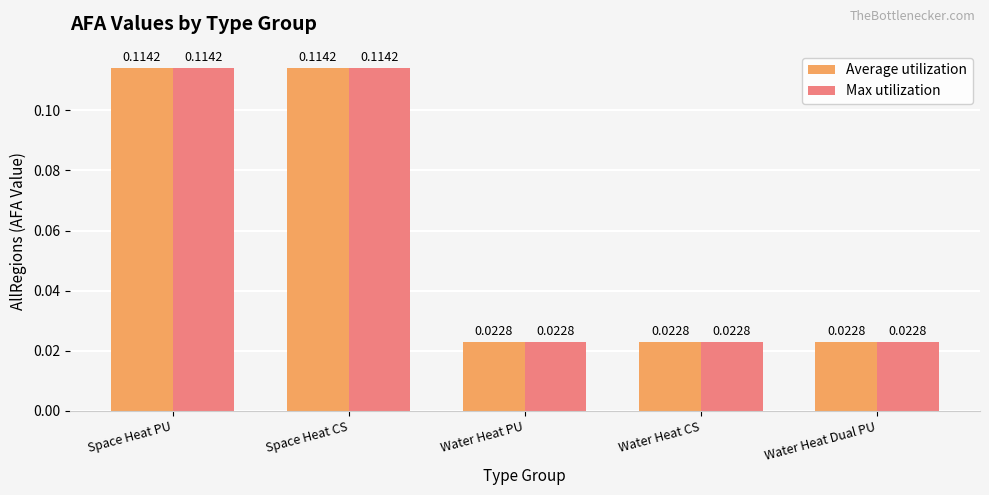

At how many categories does at least one series exceed 0?

5